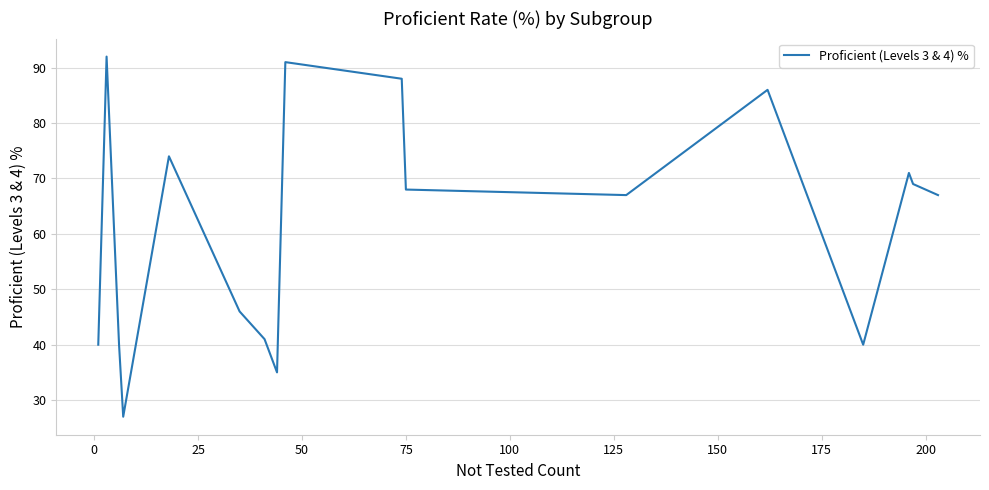

Is it true that the value at 18 is 20?

False